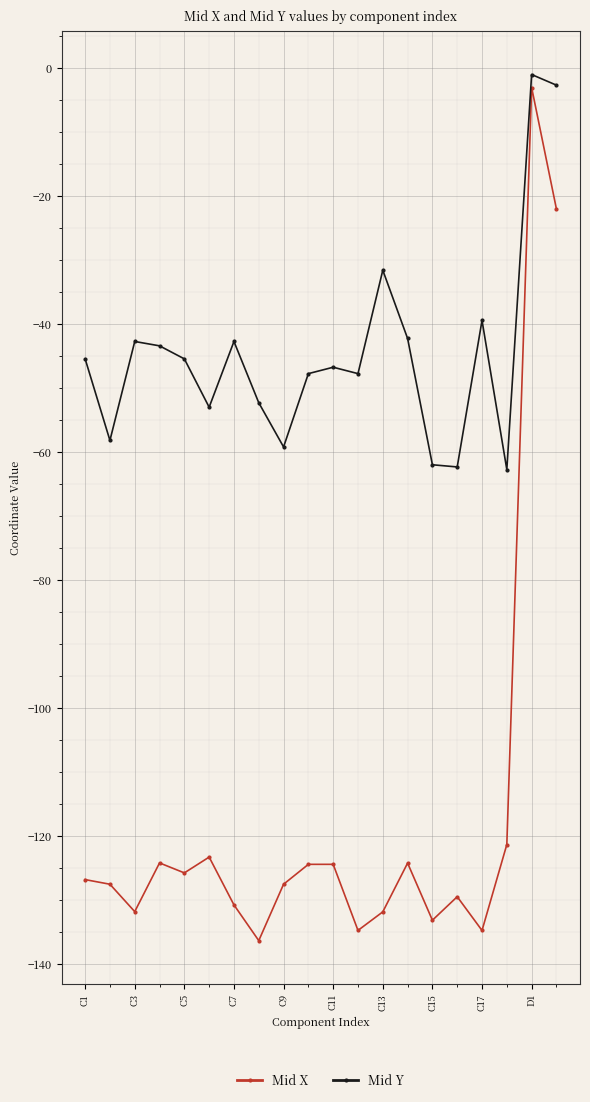

What is the smallest value displayed?

-136.3